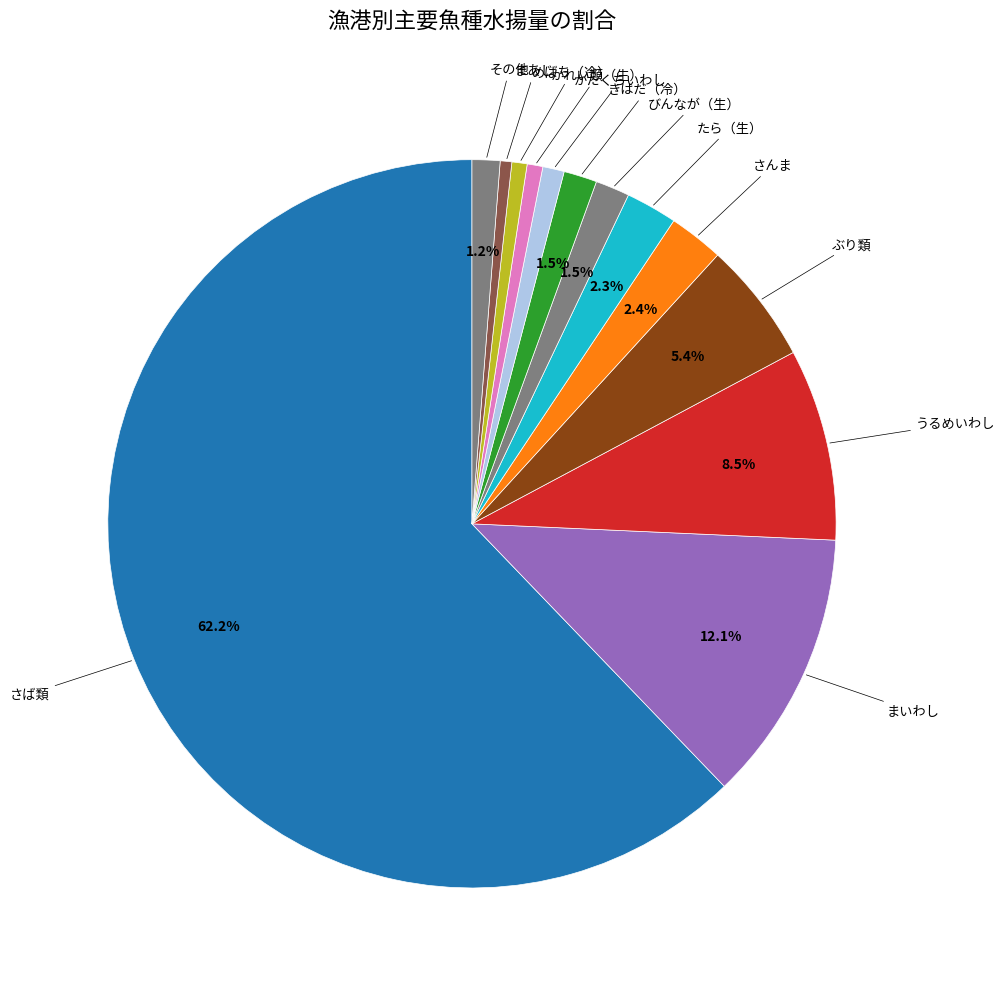

How many slices are in this pie chart?

13